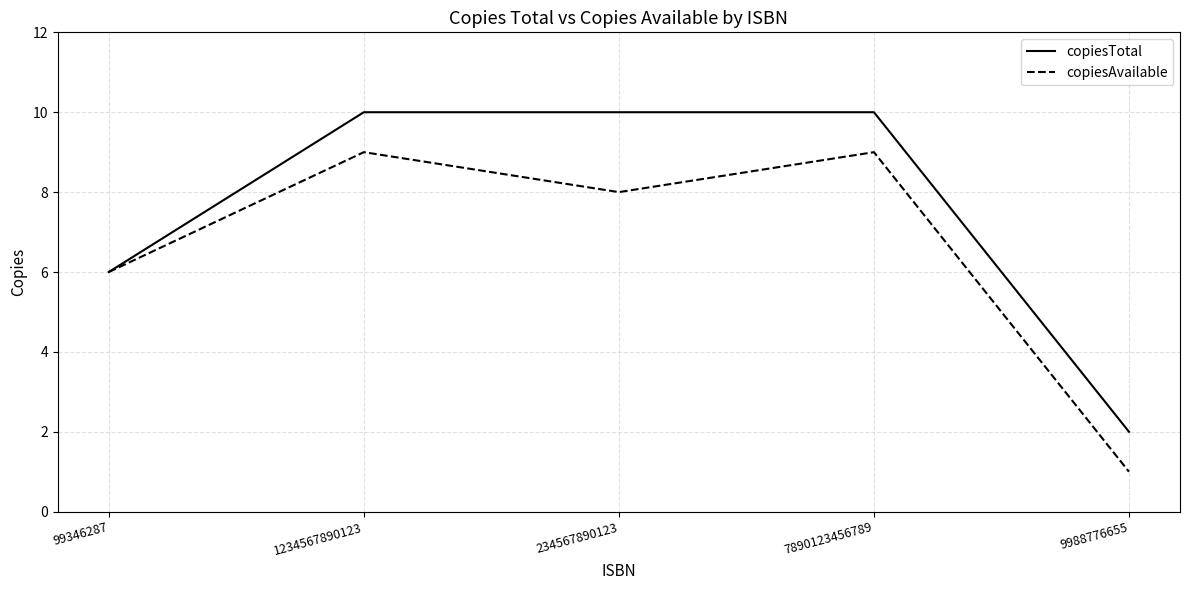

At how many categories does at least one series exceed 3?

4